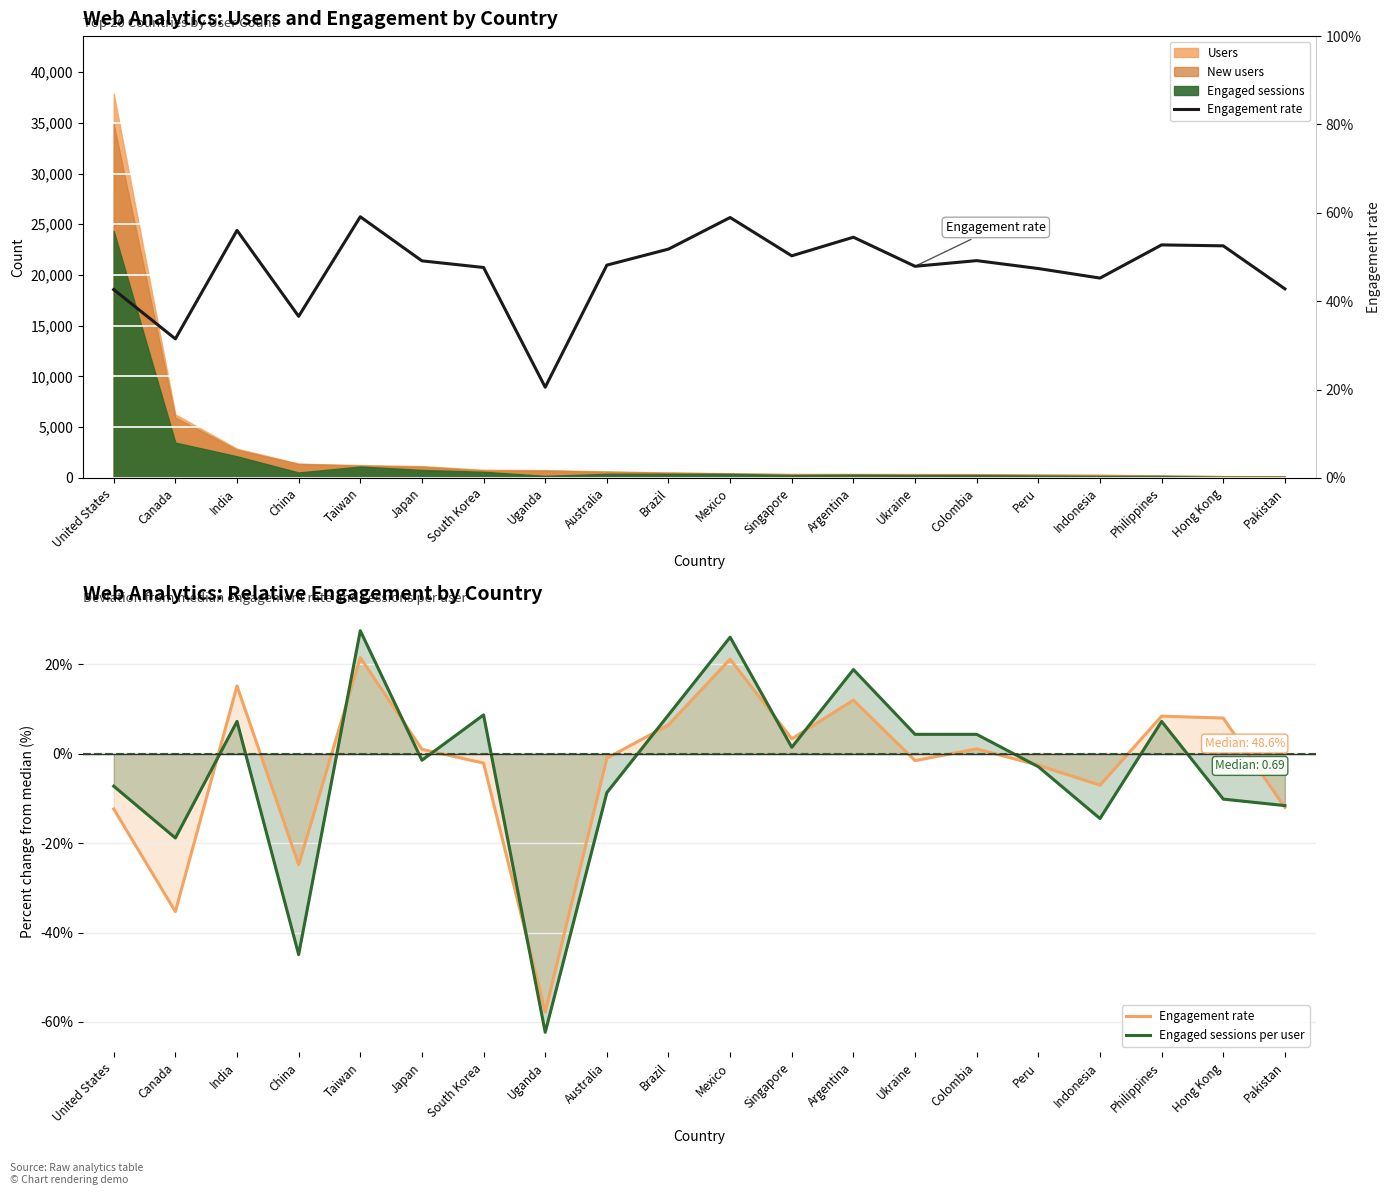

True or false: Engagement rate and Engaged sessions per user intersect in this chart.

True